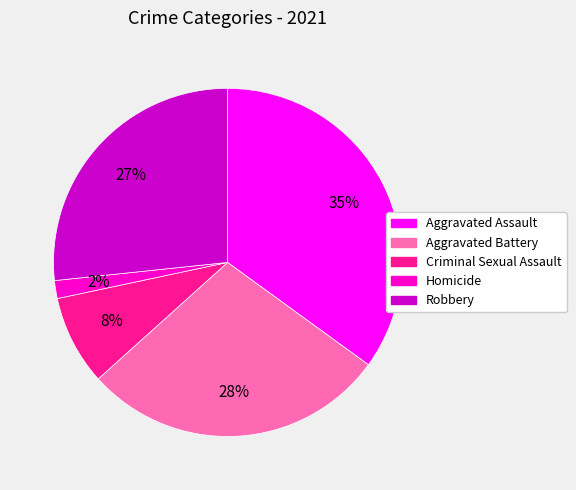

Do Homicide and Criminal Sexual Assault together represent more than half of the pie?

No